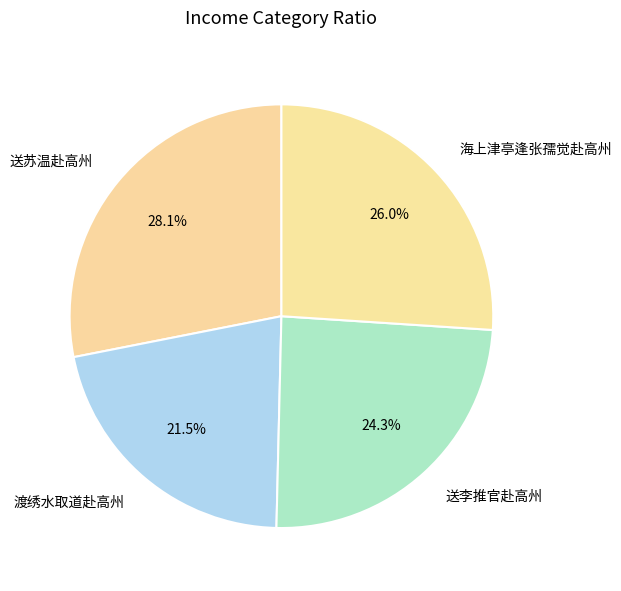

Which category has the biggest portion of the pie?

送苏温赴高州